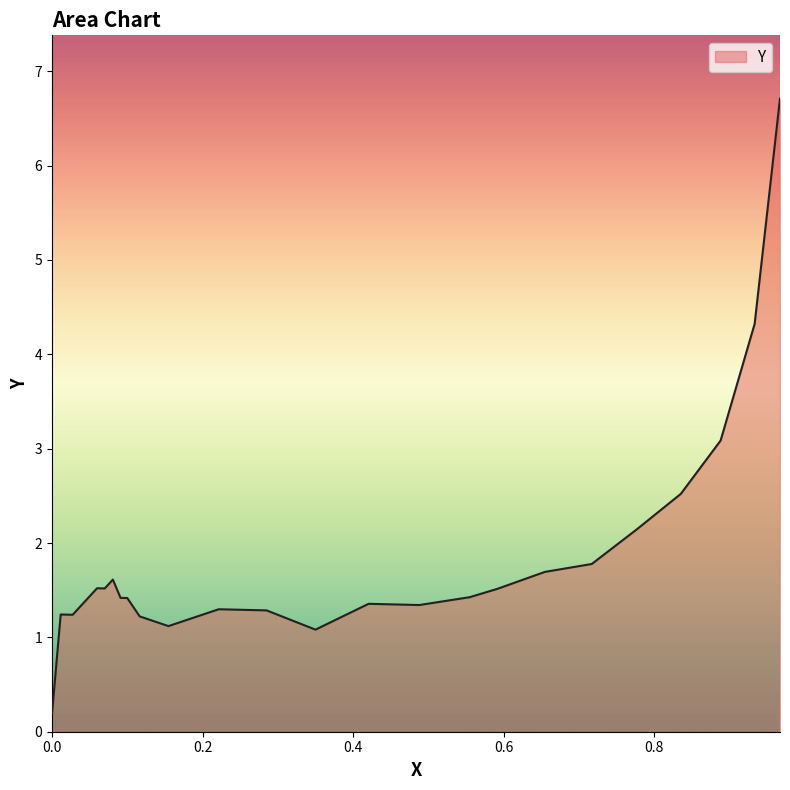

What is the greatest value displayed?

6.7